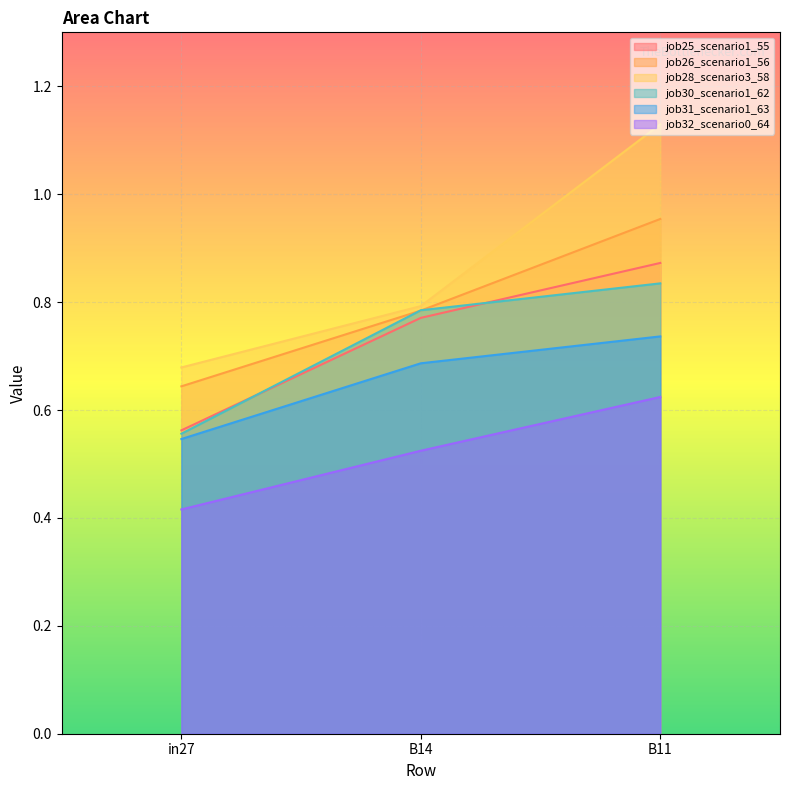

Which series changed the most between in27 and B11?

job28_scenario3_58